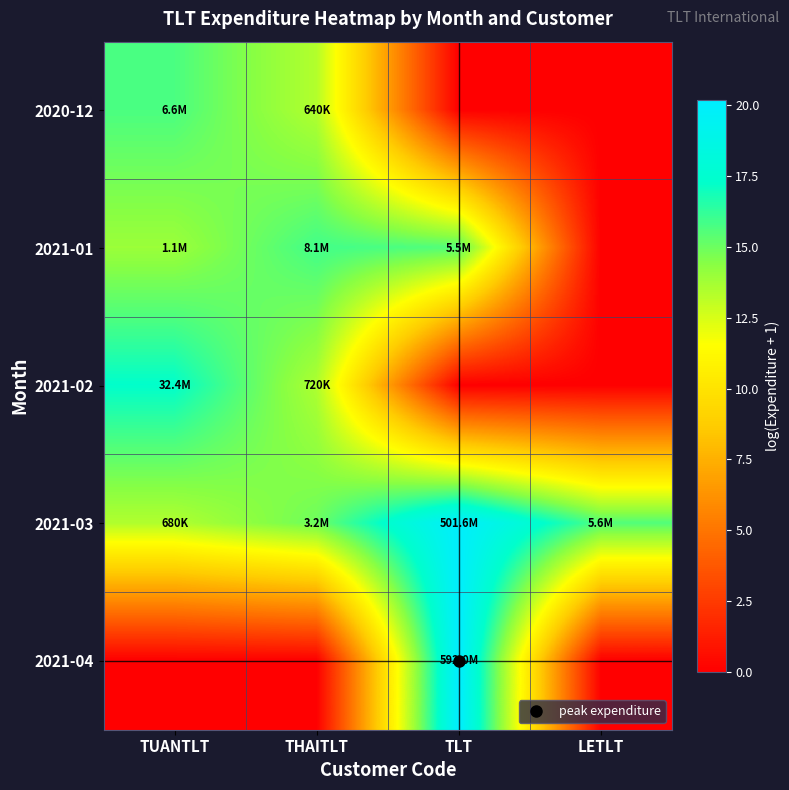

What is the spread (max minus min) of values at THAITLT?

15.9